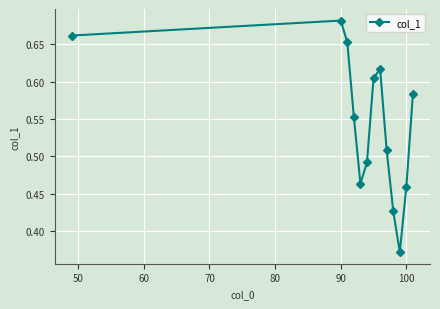

What is the sum of all values?

7.1